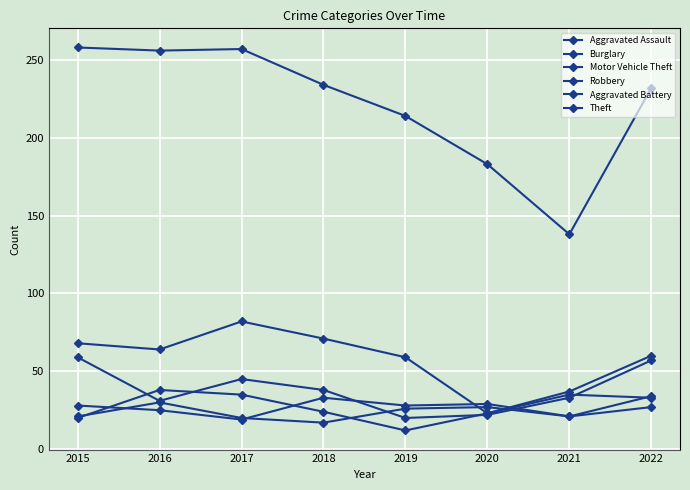

Rank the series by their maximum value, from highest to lowest.

Theft, Burglary, Motor Vehicle Theft, Robbery, Aggravated Assault, Aggravated Battery